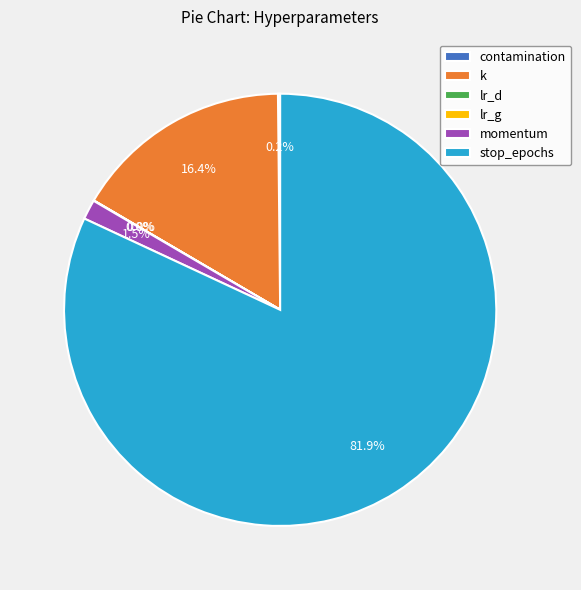

What is the largest slice in the pie chart?

stop_epochs